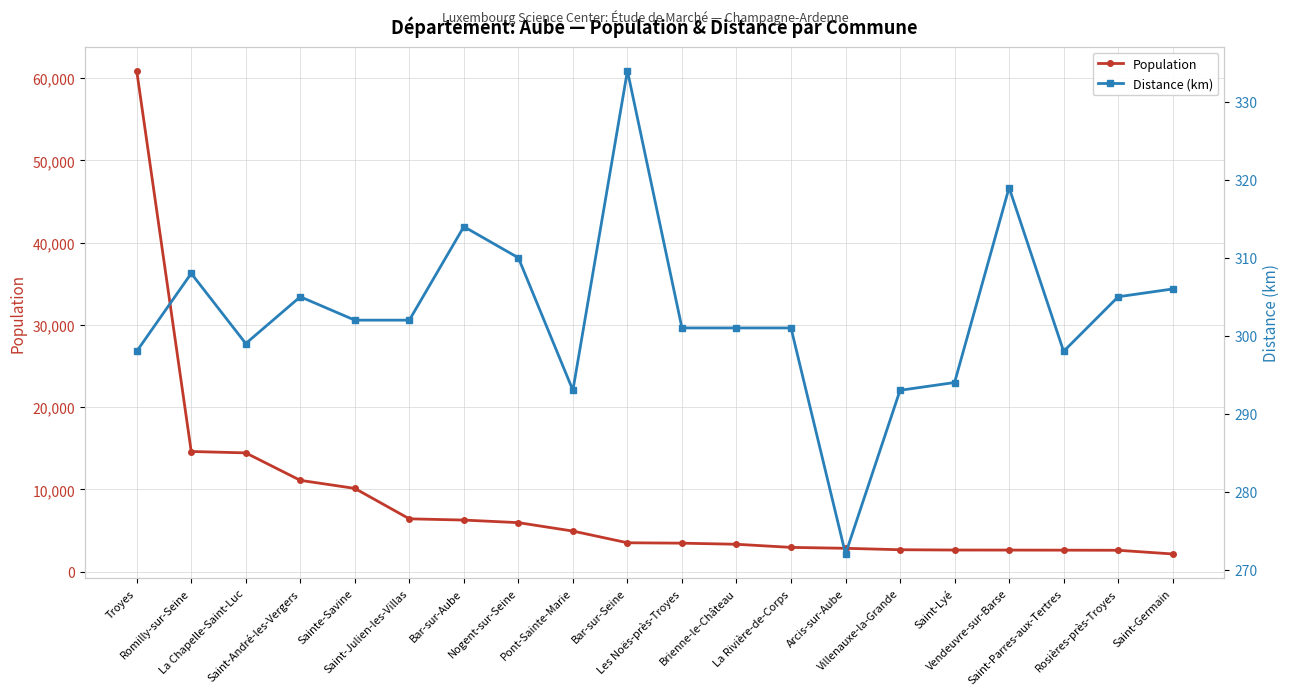

What are all the series names shown in the legend?

Population, Distance (km)